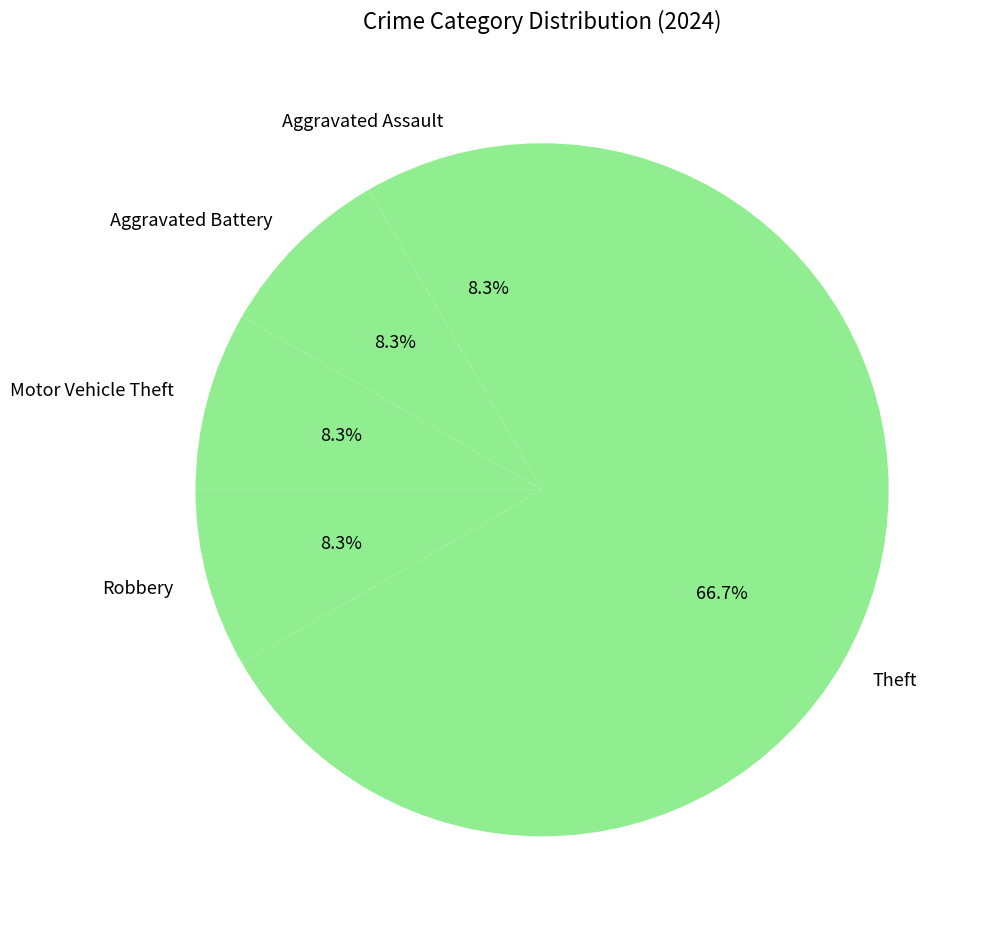

What portion of the pie excludes Aggravated Assault?

91.7%